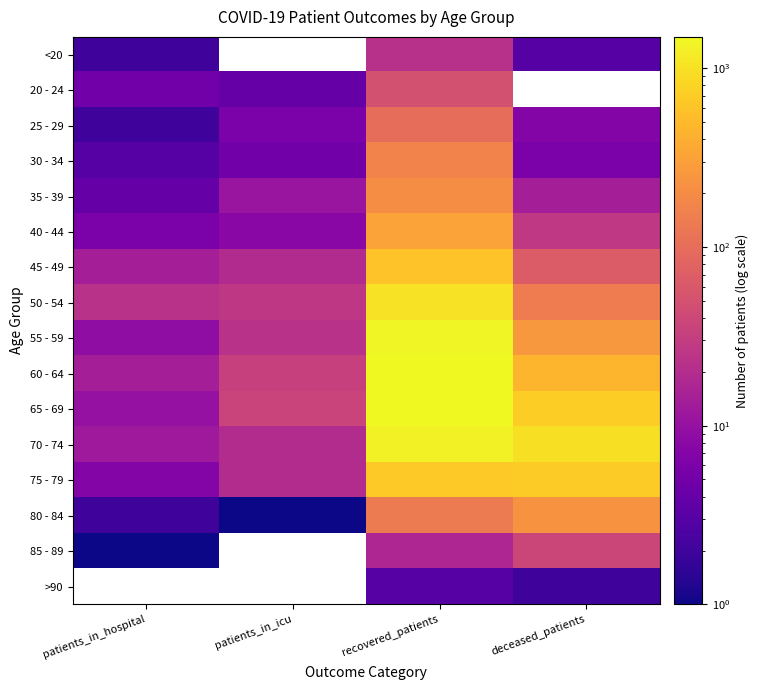

What is the approximate value of 55 - 59 at deceased_patients?

256.0